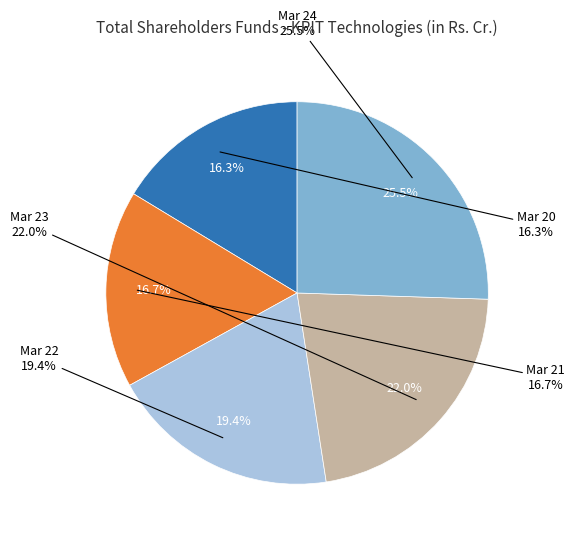

How many segments does this pie chart have?

5